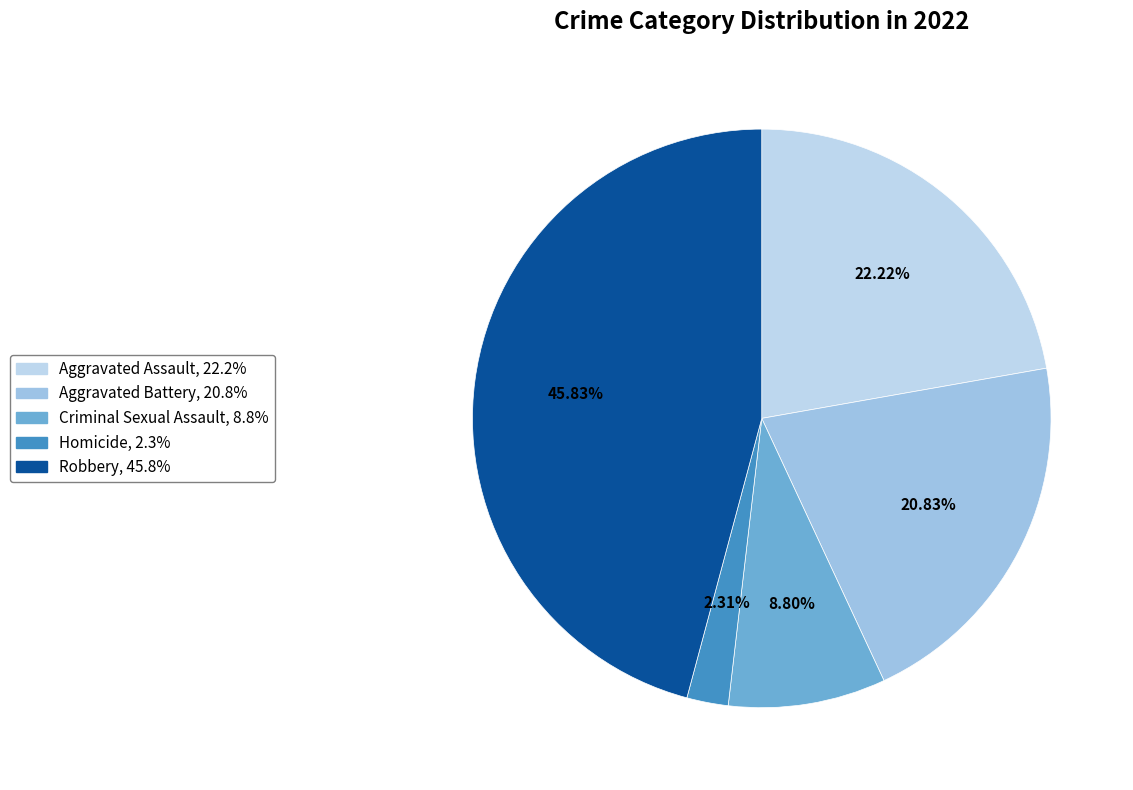

Count the number of slices in the pie.

5